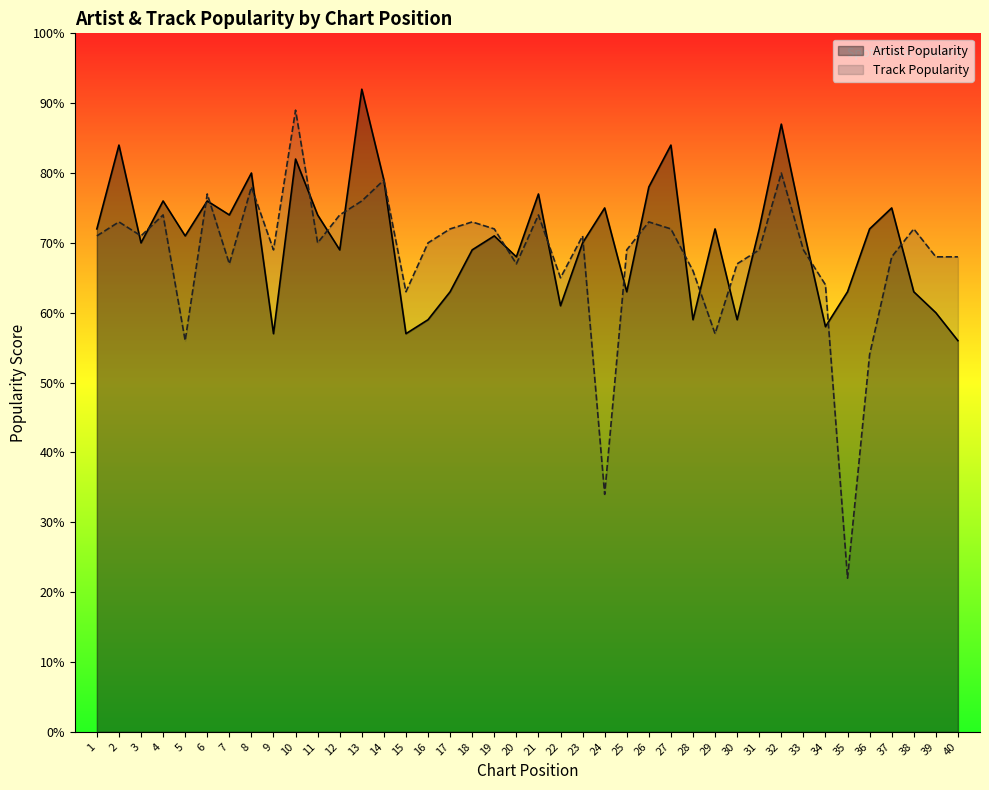

Which series changed the most between 12 and 29?

Track Popularity